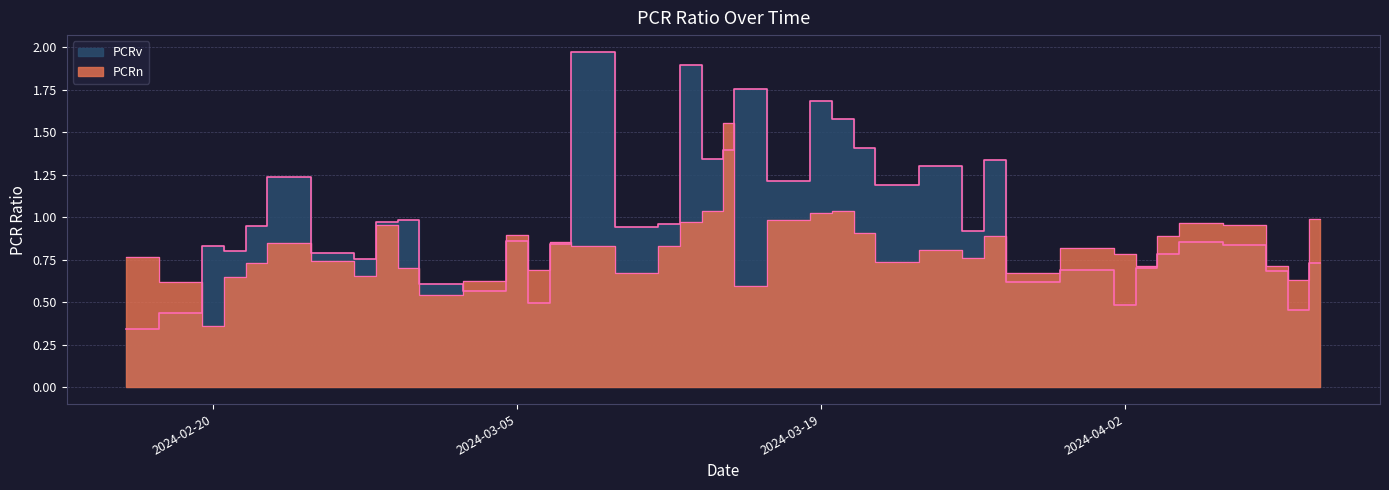

Reading left to right, transcribe all the data shown in this chart.

PCRn: 0.8	0.6	0.4	0.6	0.7	0.8	0.7	0.7	1.0	0.7	0.5	0.6	0.9	0.7	0.9	0.8	0.7	0.8	1.0	1.0	1.6	0.6	1.0	1.0	1.0	0.9	0.7	0.8	0.8	0.9	0.7	0.8	0.8	0.7	0.9	1.0	1.0	0.7	0.6	1.0
PCRv: 0.3	0.4	0.8	0.8	1.0	1.2	0.8	0.8	1.0	1.0	0.6	0.6	0.9	0.5	0.8	2.0	0.9	1.0	1.9	1.3	1.4	1.8	1.2	1.7	1.6	1.4	1.2	1.3	0.9	1.3	0.6	0.7	0.5	0.7	0.8	0.9	0.8	0.7	0.5	0.7